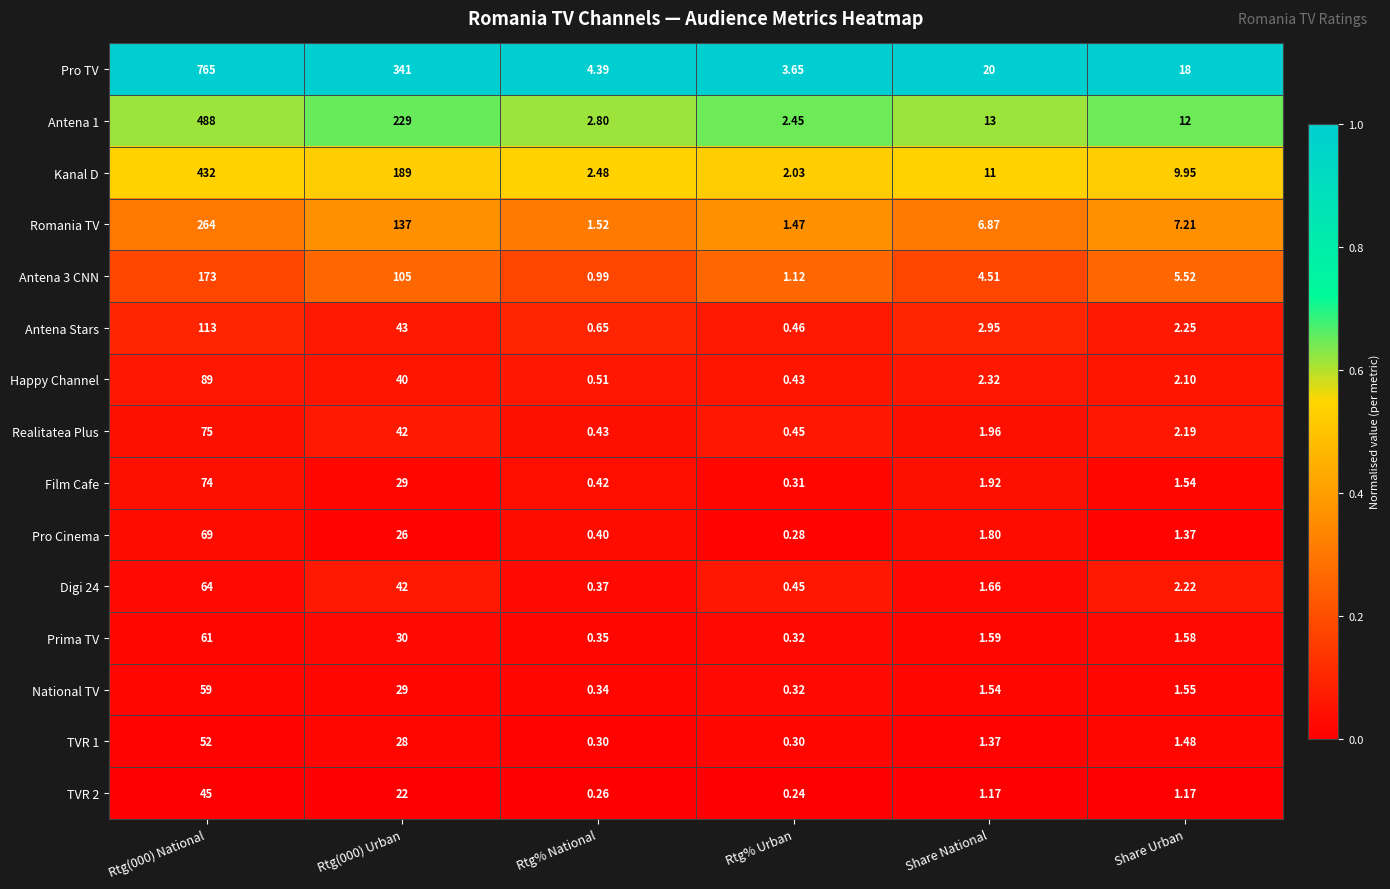

Which series has the widest spread of values?

Pro TV